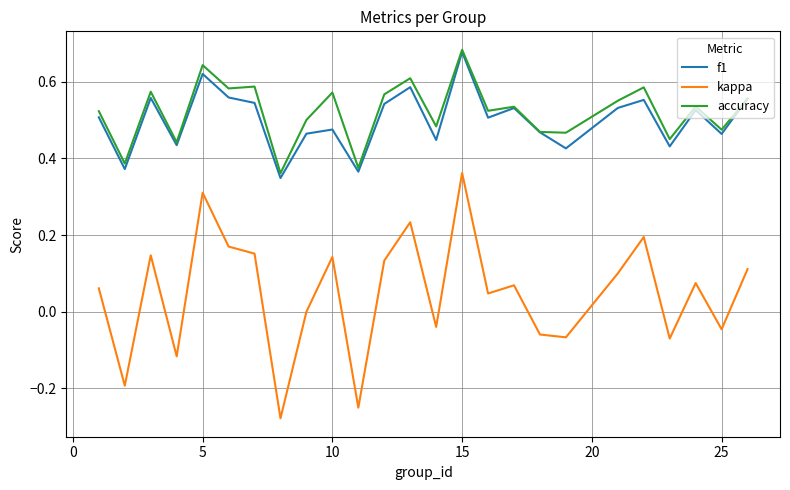

True or false: kappa and f1 intersect in this chart.

False